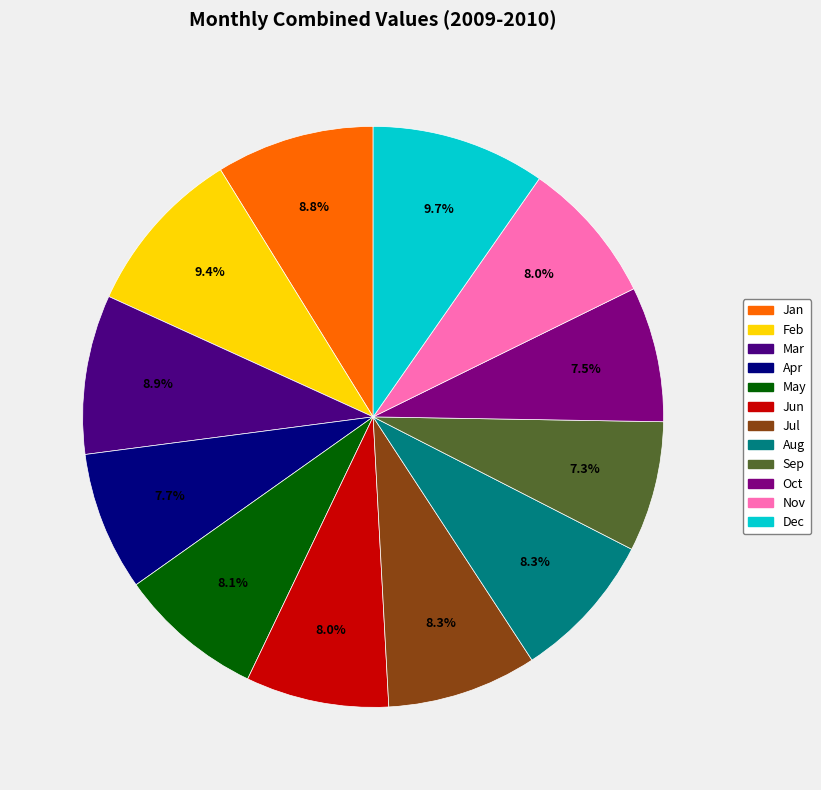

Approximately how many times larger is the value at Jun compared to Mar?

0.9